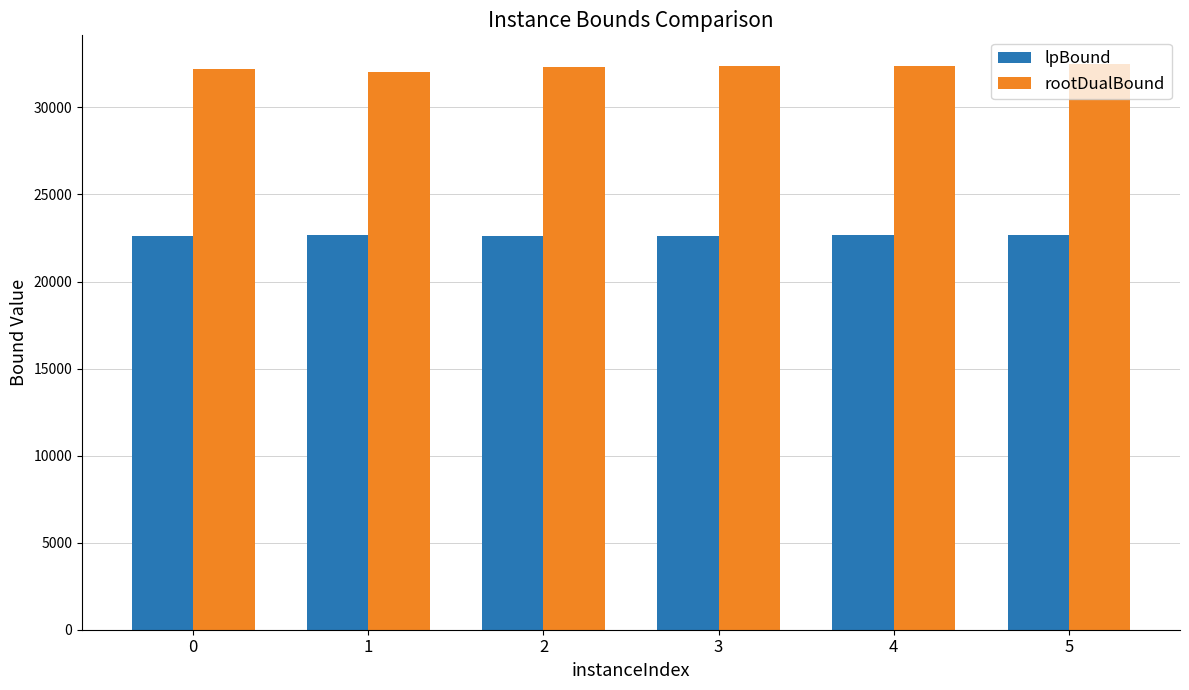

How many groups of bars are there?

6